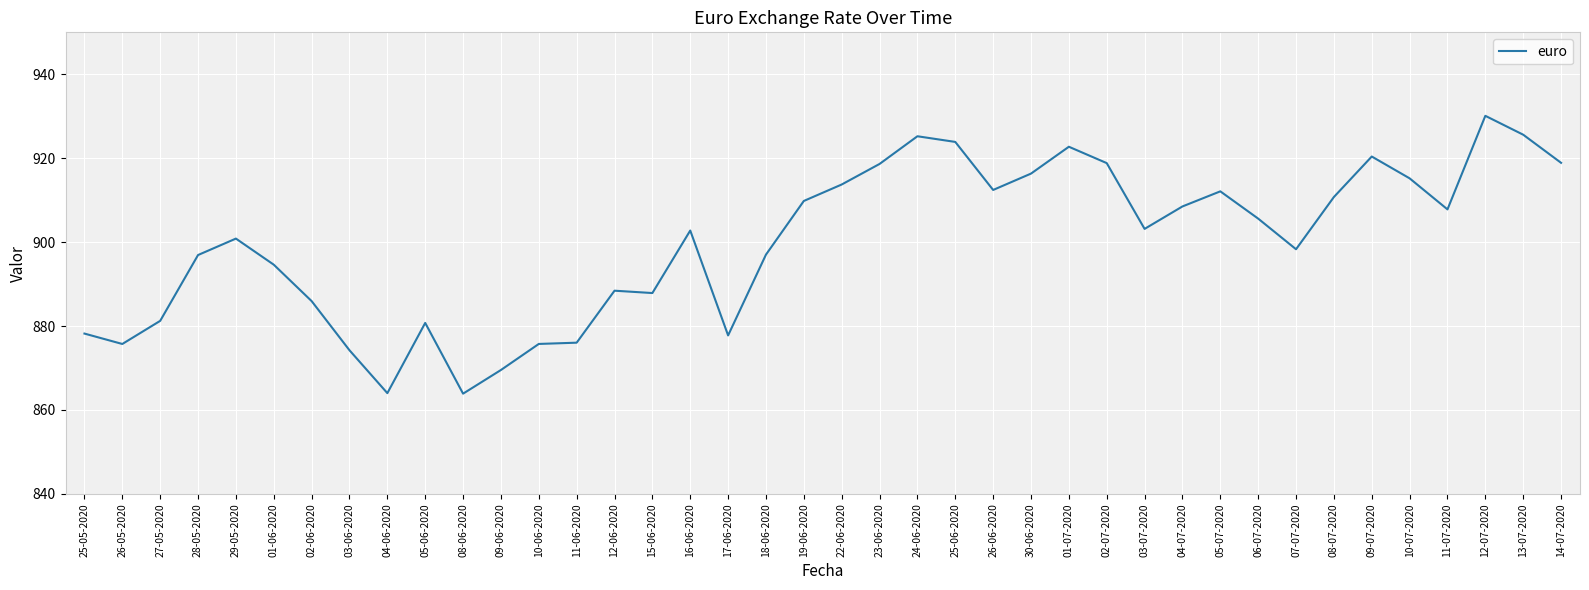

True or false: the data shows 1286.9 at 12-07-2020.

False